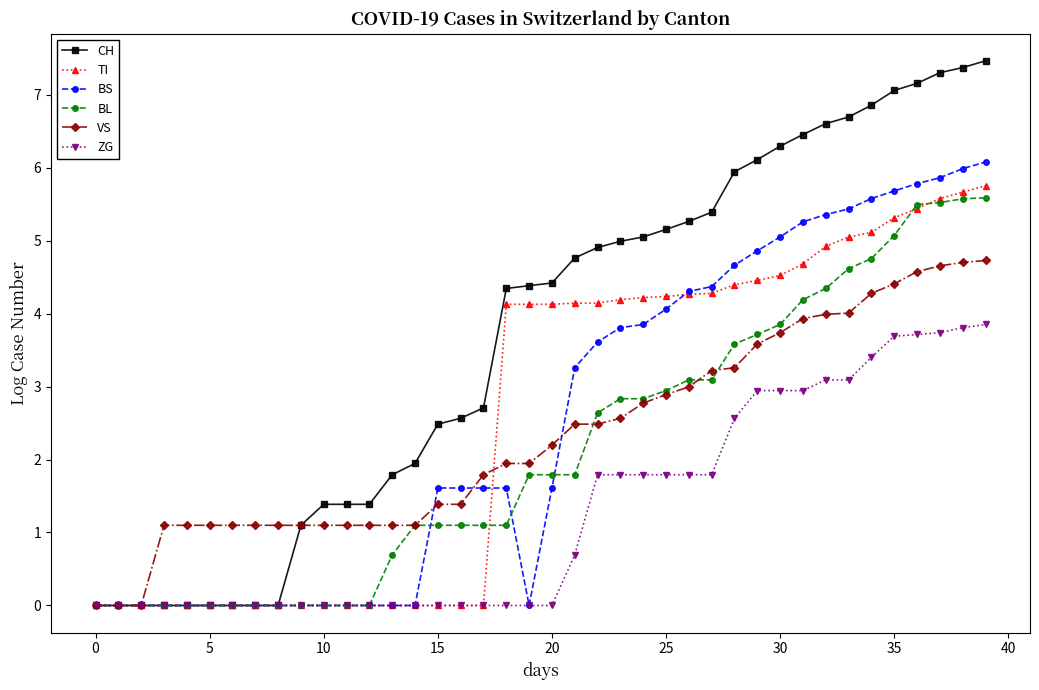

Which series has the widest spread of values?

CH